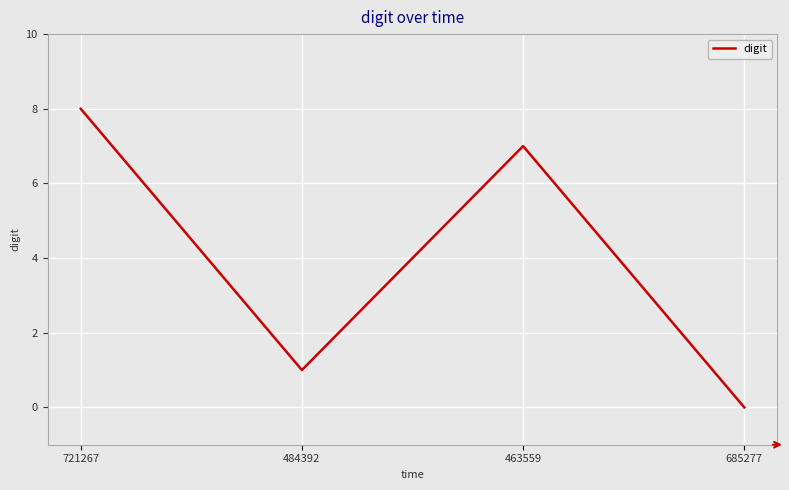

What position from the right is 721267?

4